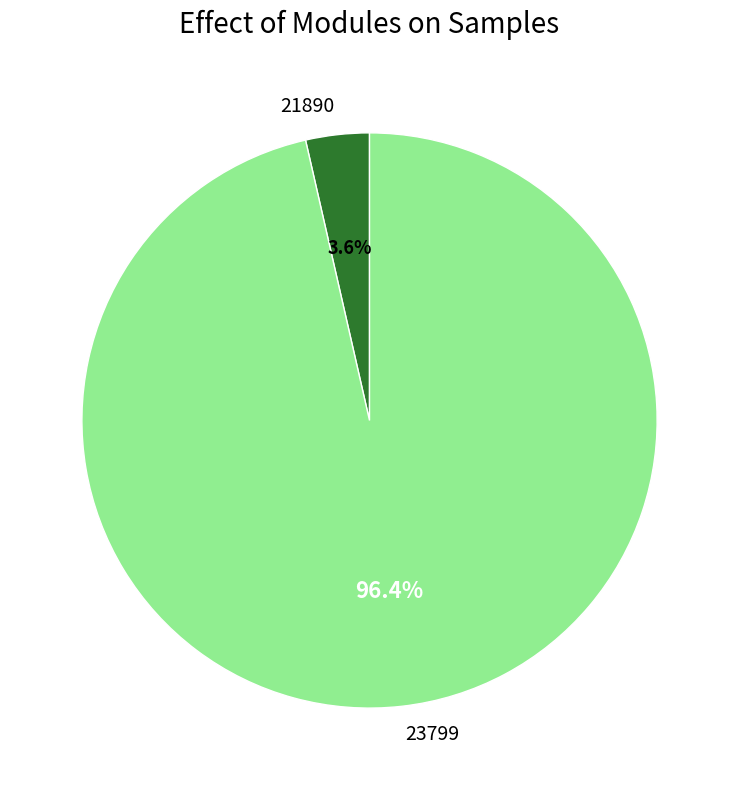

What is the majority slice?

23799